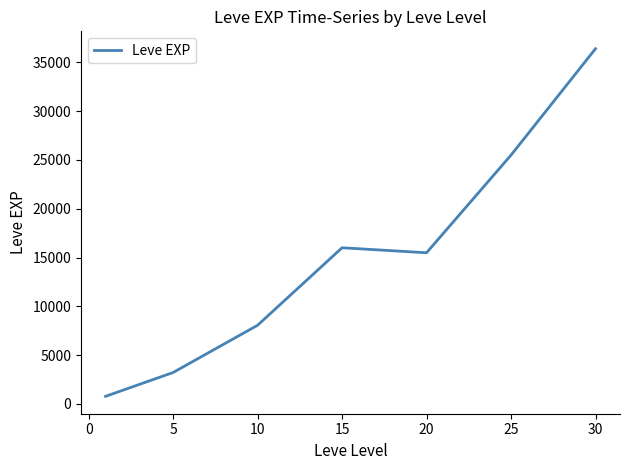

True or false: there are more than 2 points higher than both neighbors.

False